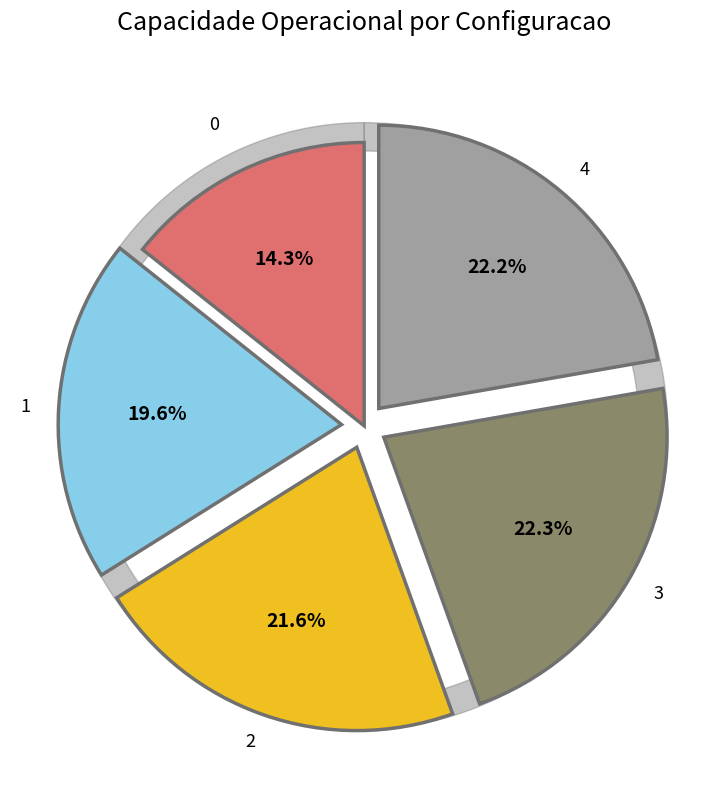

Do 2 and 4 together represent more than half of the pie?

No